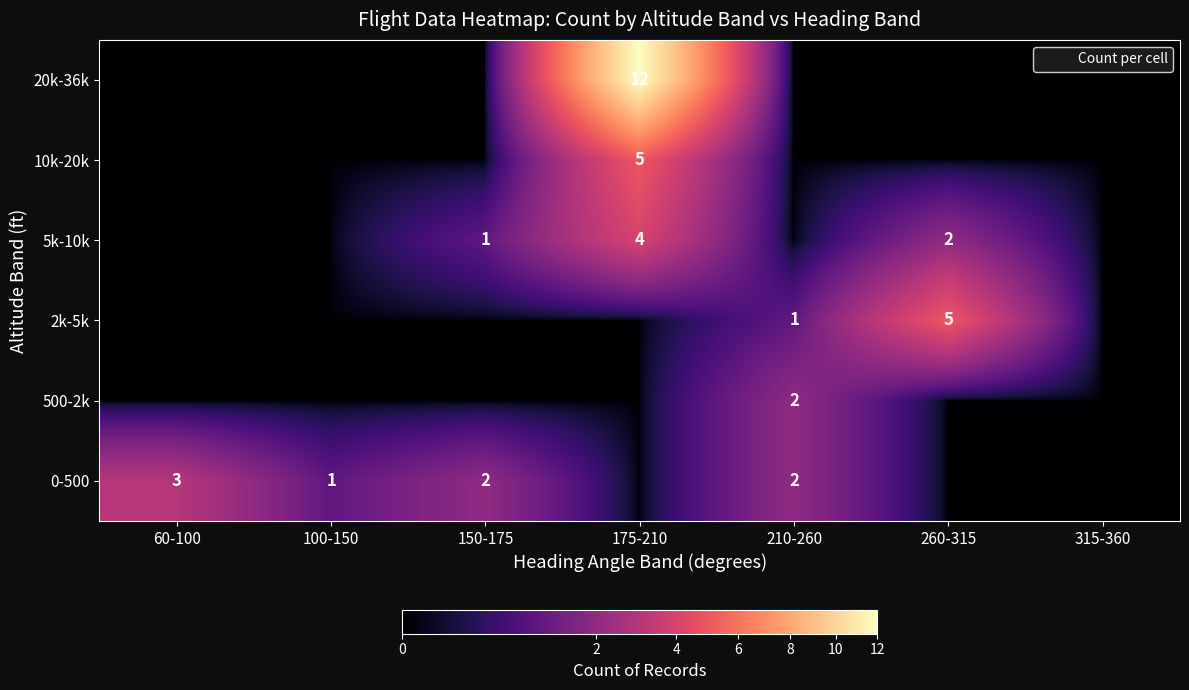

The 5k-10k series shows 2 at 60-100. True or false?

False